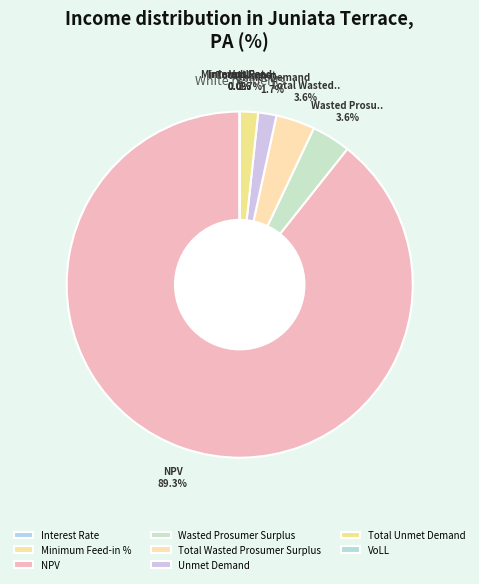

Rank the categories by value from lowest to highest.

Interest Rate, Minimum Feed-in %, VoLL, Unmet Demand, Total Unmet Demand, Wasted Prosumer Surplus, Total Wasted Prosumer Surplus, NPV